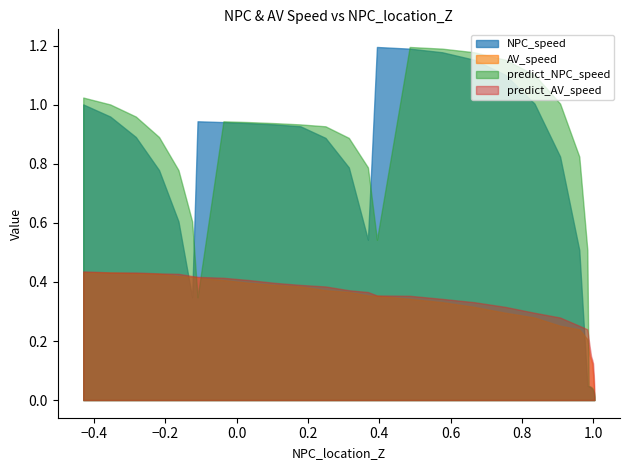

How many values in the NPC_speed series exceed 0?

30